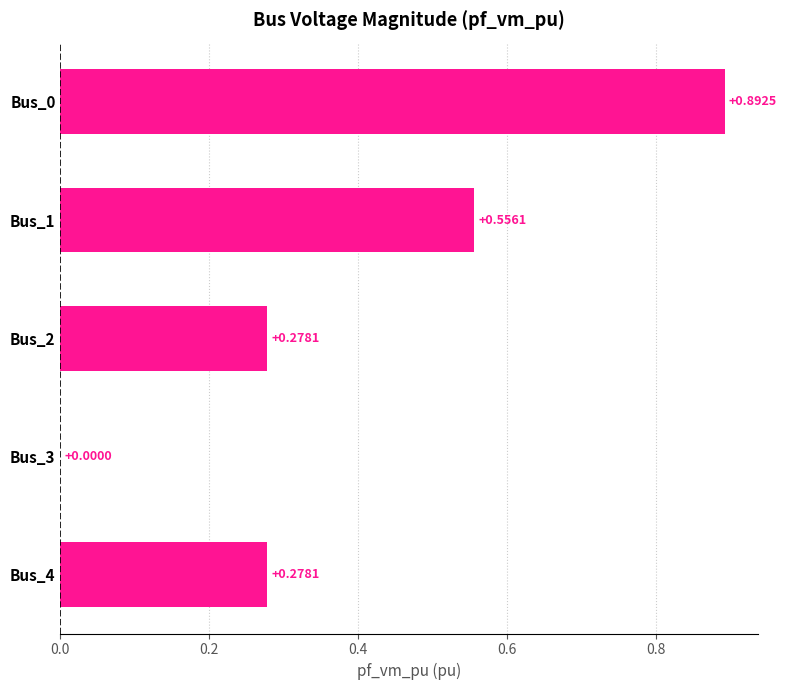

What is the sum of all values?

2.0